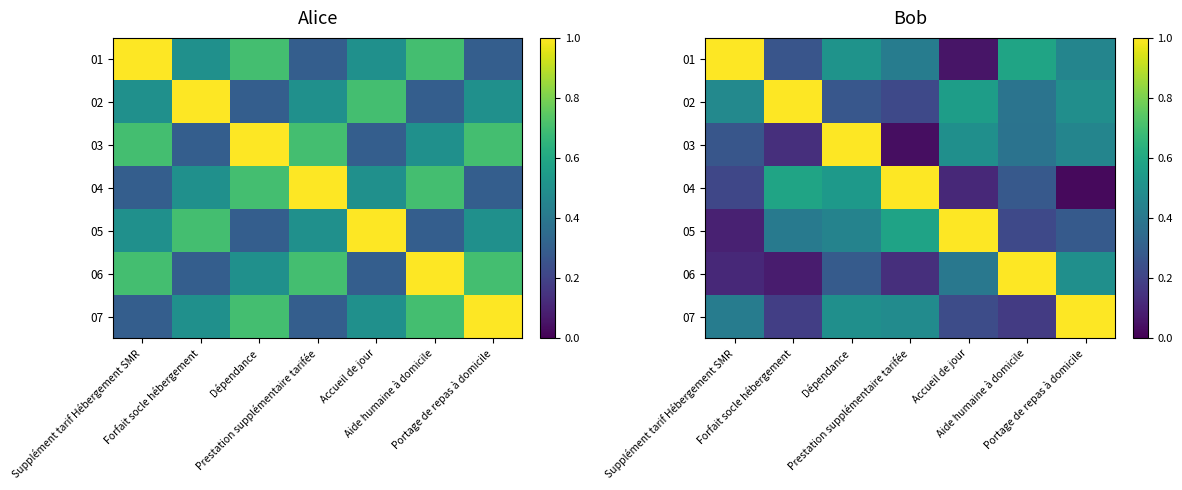

What is the difference between the 03 values at Forfait socle hébergement and Aide humaine à domicile?

0.2